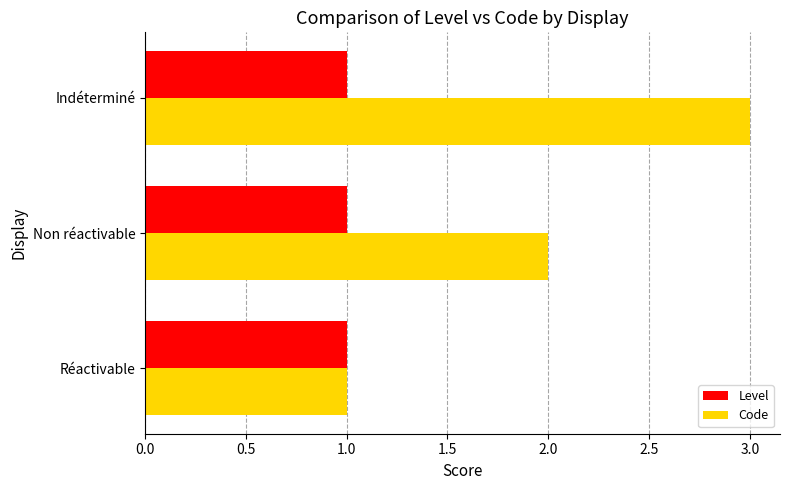

Count the Code values in the range 1 to 3.

3